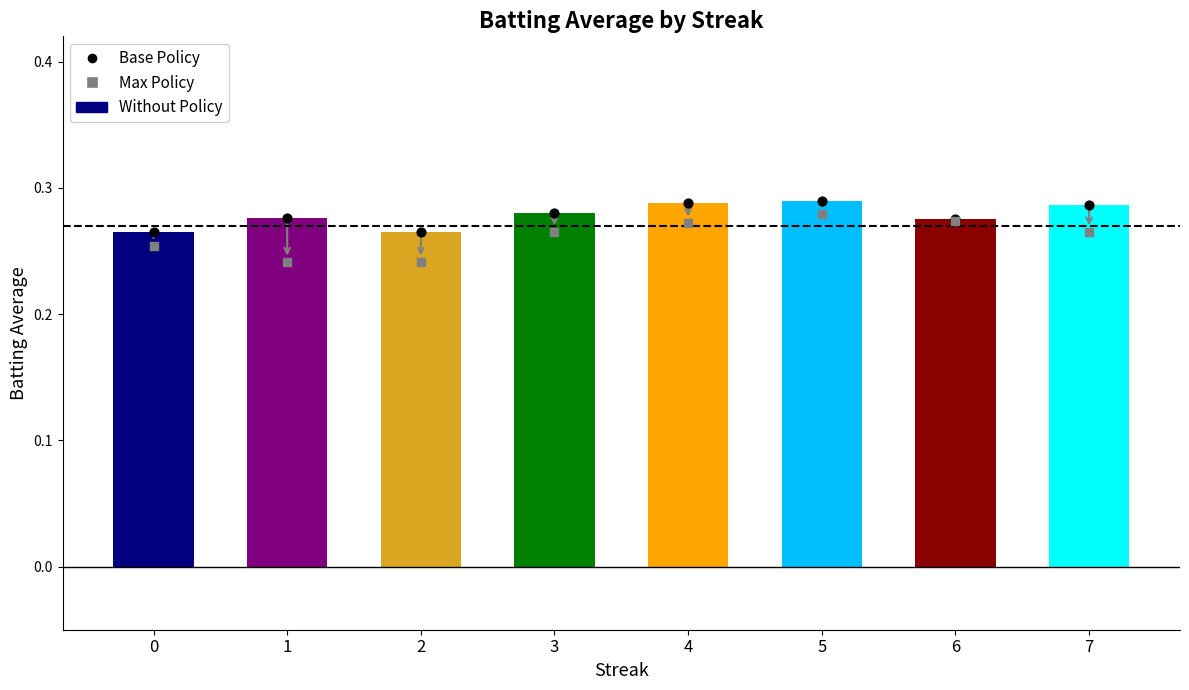

What are all the series names shown in the legend?

Without Policy, Base Policy, Max Policy